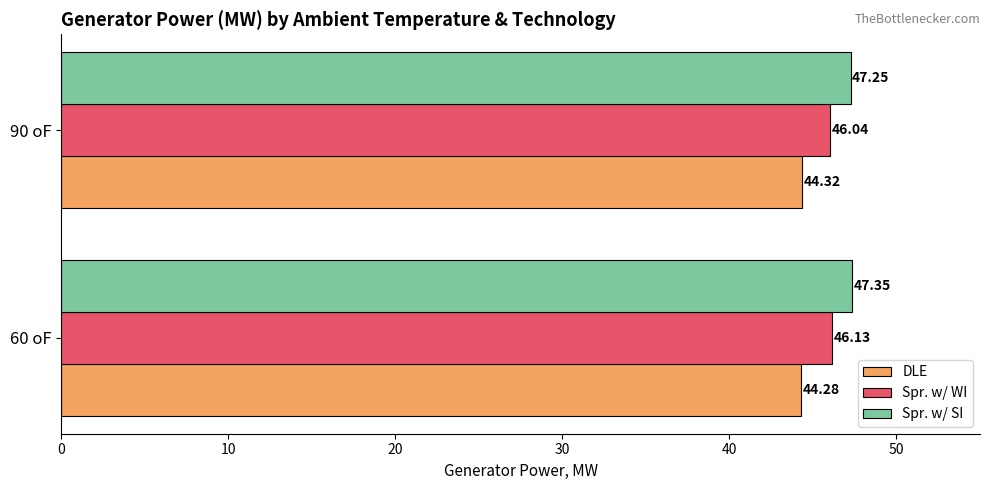

Which series changed the most between 60 oF and 90 oF?

Spr. w/ SI